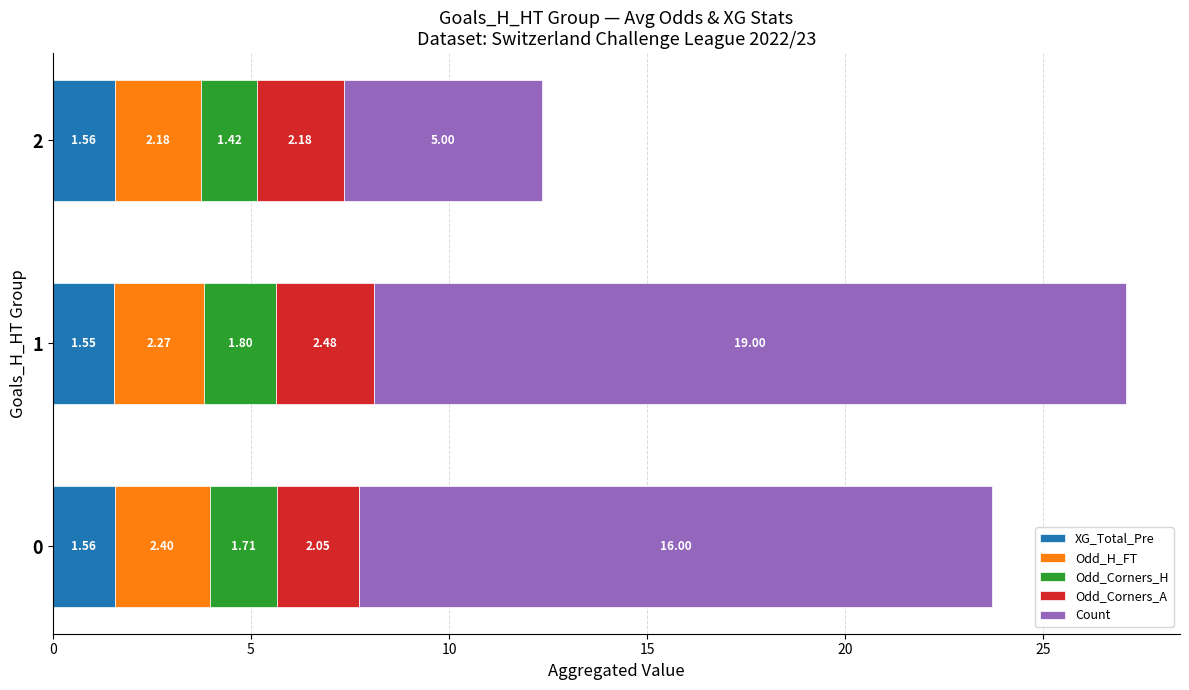

What is the total value across all series at 2?

12.3